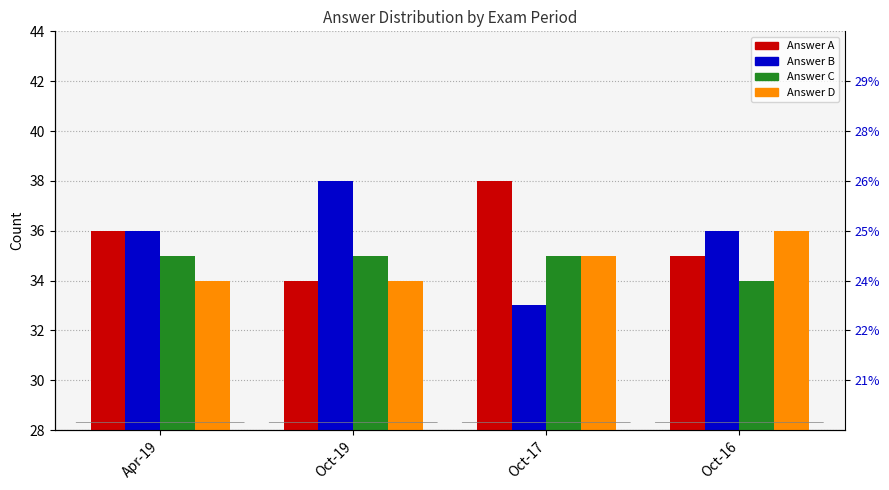

At how many categories does at least one series exceed 33?

4